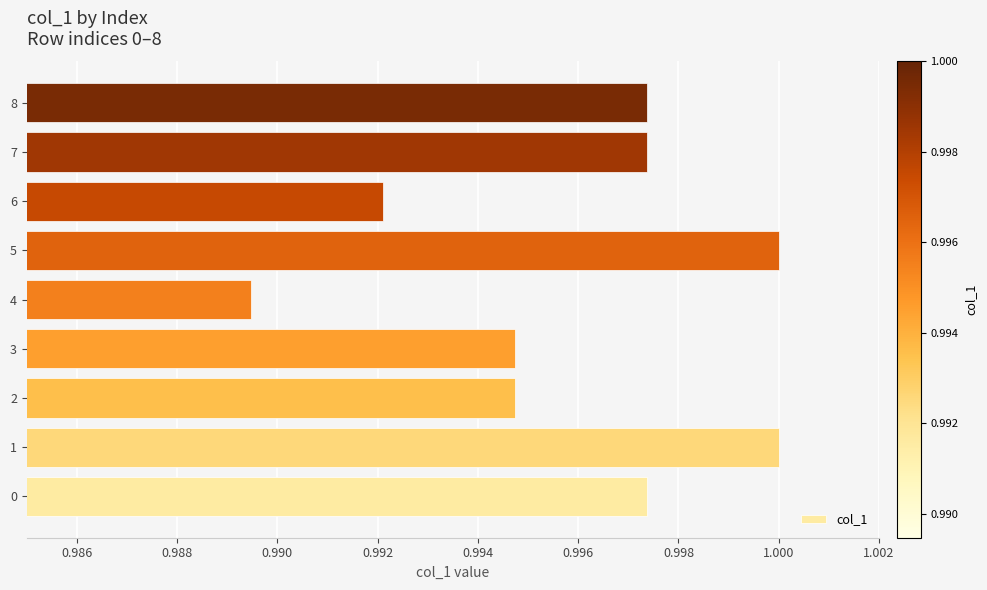

At which category does the chart reach its minimum across all series?

4